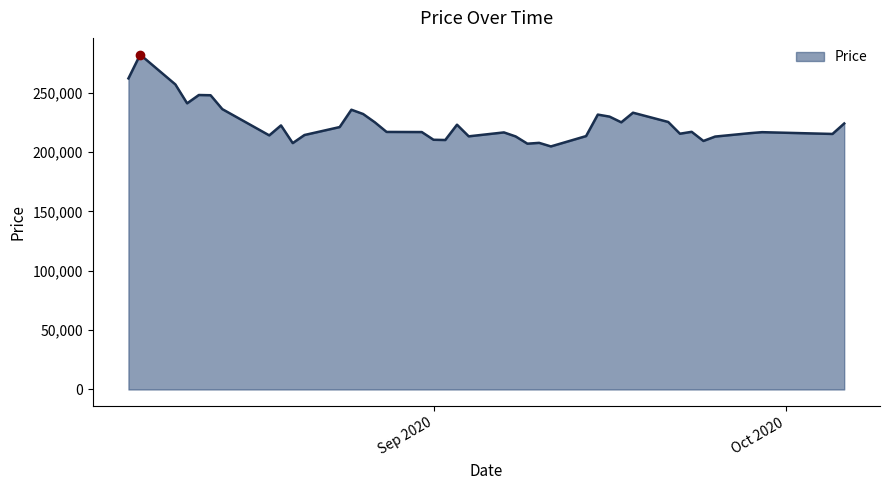

What is the maximum value shown in the chart?

282000